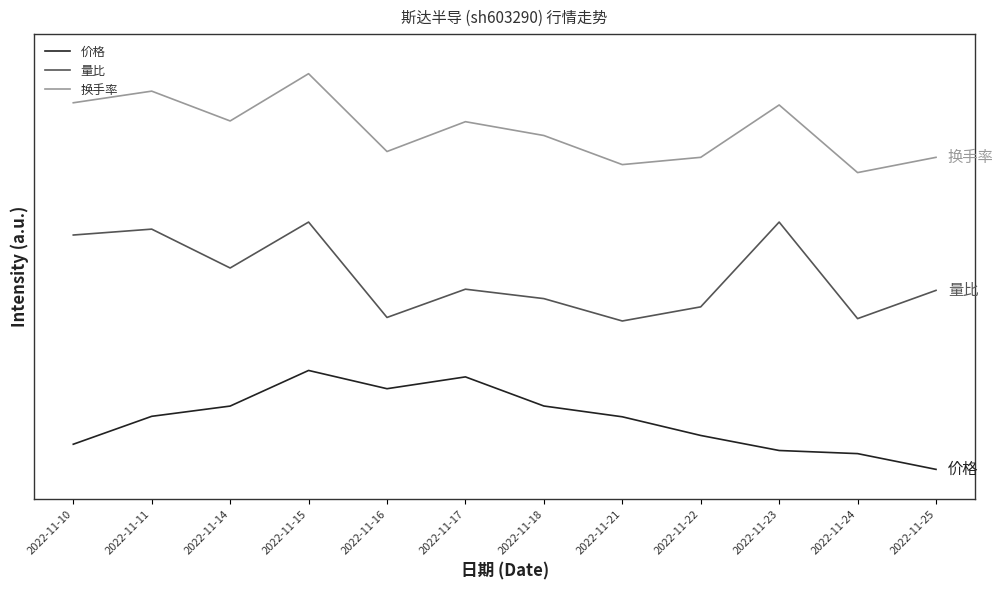

What is the sum of all 换手率 values?

41.2